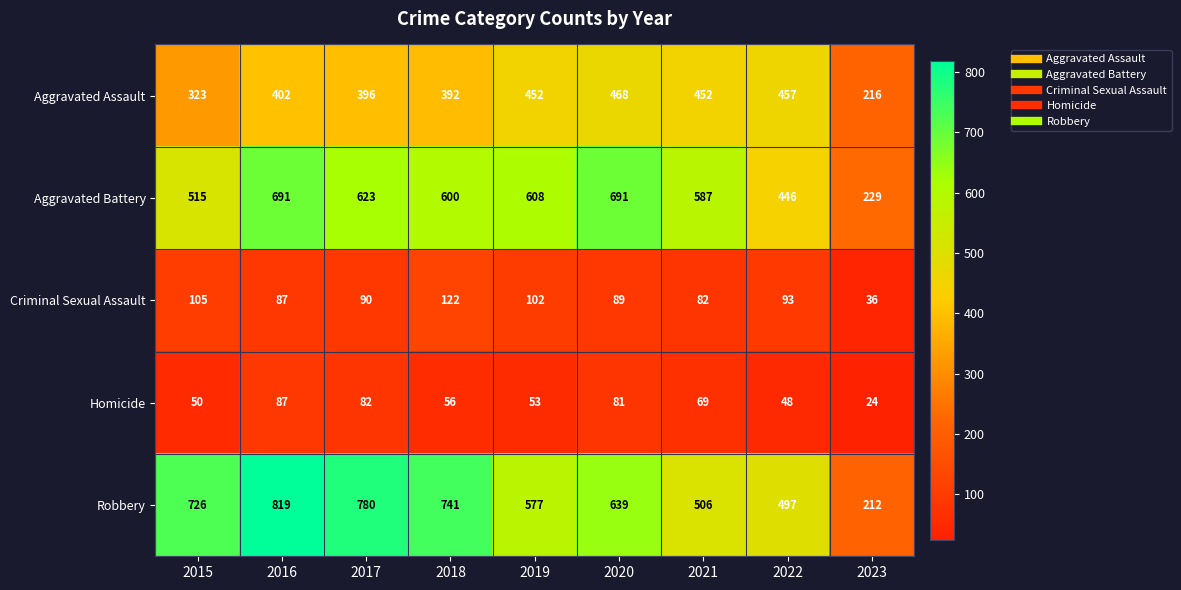

At 2017, list the series in order from smallest to largest.

Homicide, Criminal Sexual Assault, Aggravated Assault, Aggravated Battery, Robbery